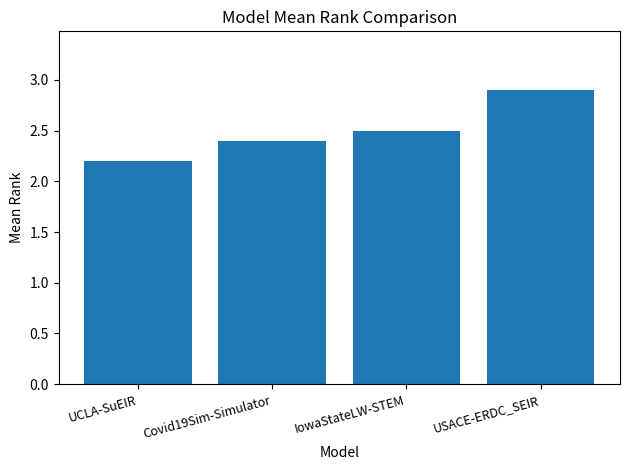

What is the minimum value shown in the chart?

2.2